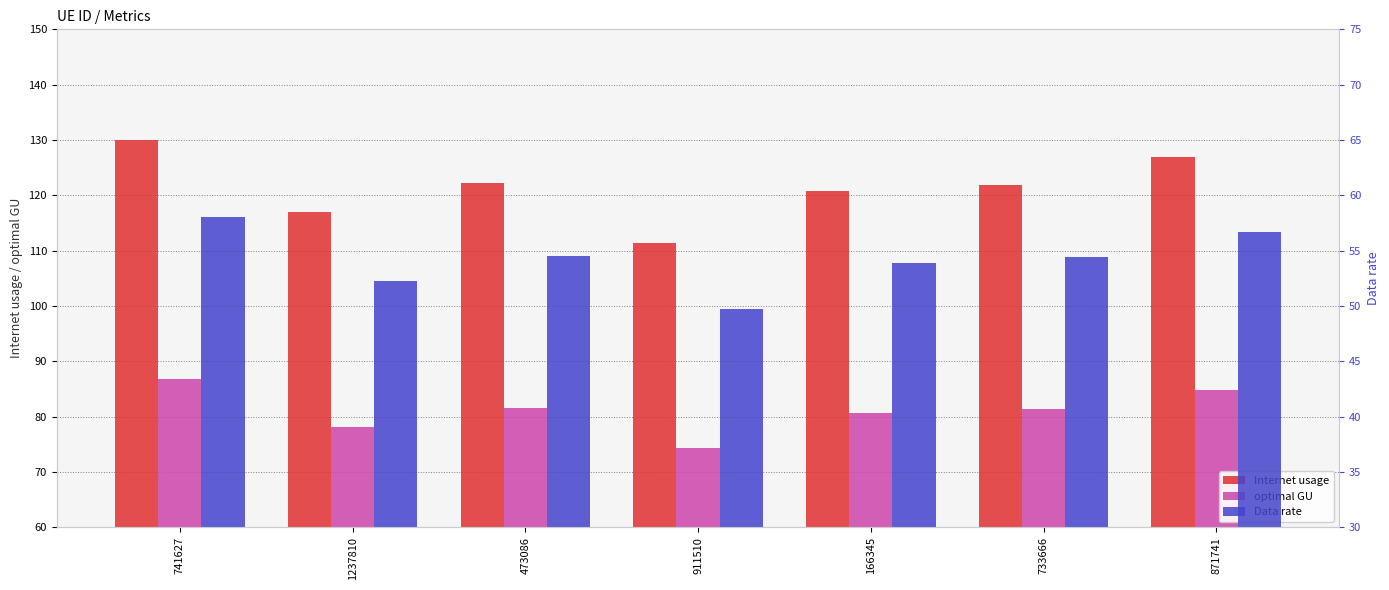

The value of Data rate at 911510 is 49.7. True or false?

True